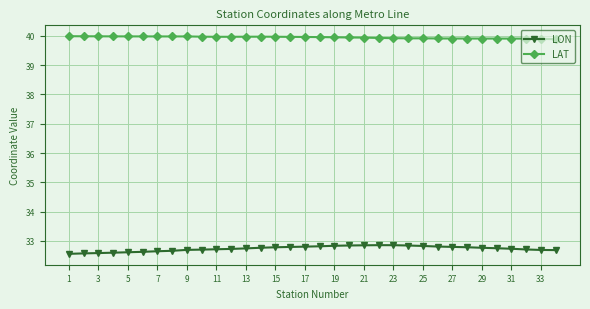

Count the LON values in the range 32 to 33.

34